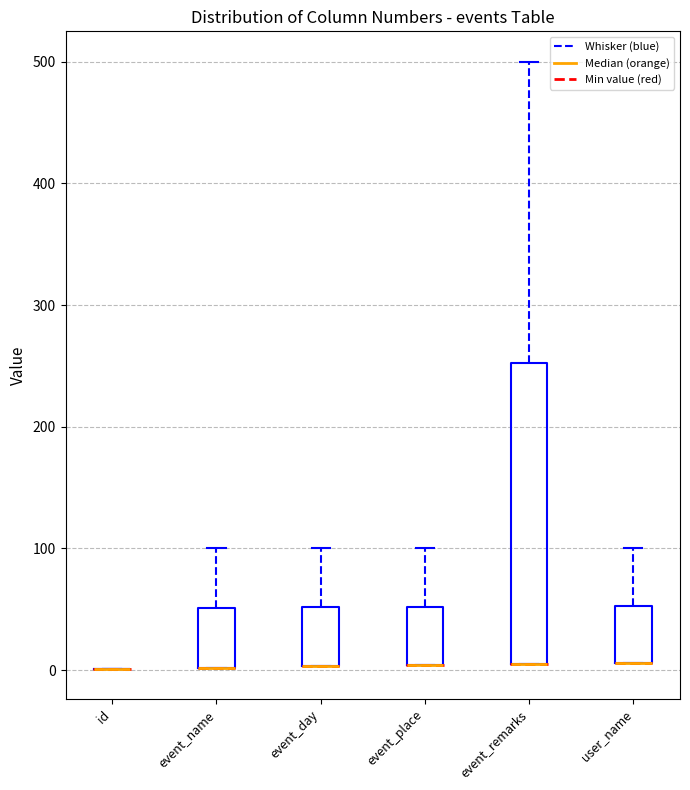

Which box is the tallest, from its lower edge to its upper edge?

event_remarks